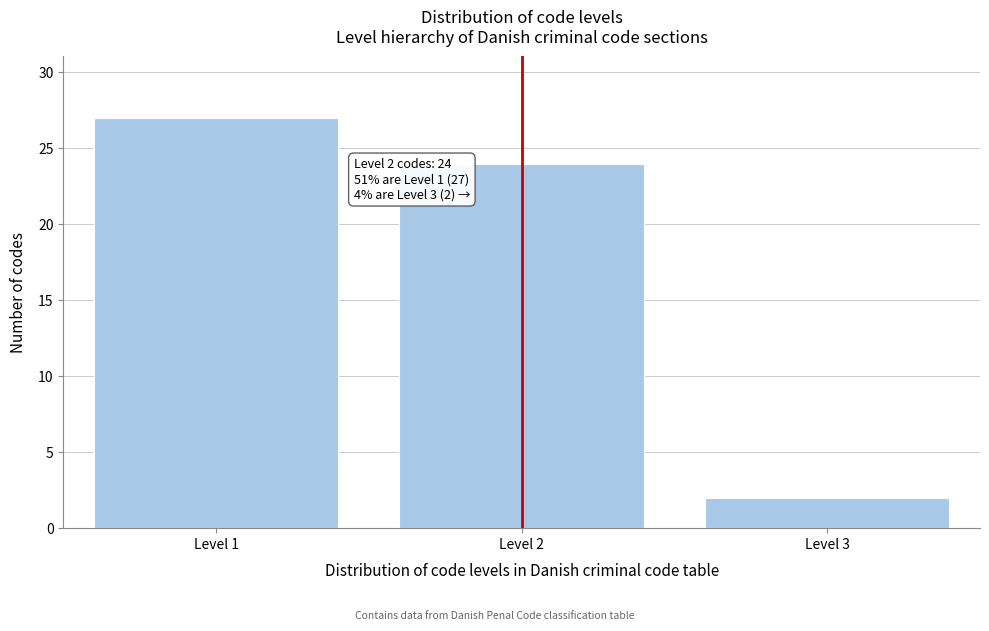

Reading right to left, transcribe all the data shown in this chart.

2	24	27